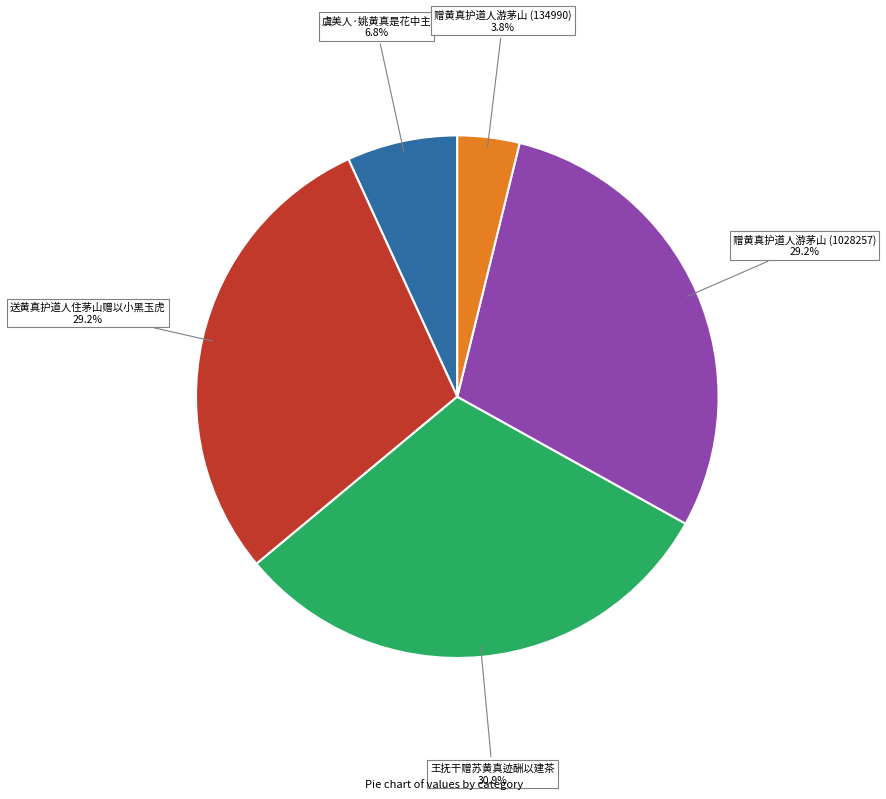

Count the number of slices in the pie.

5